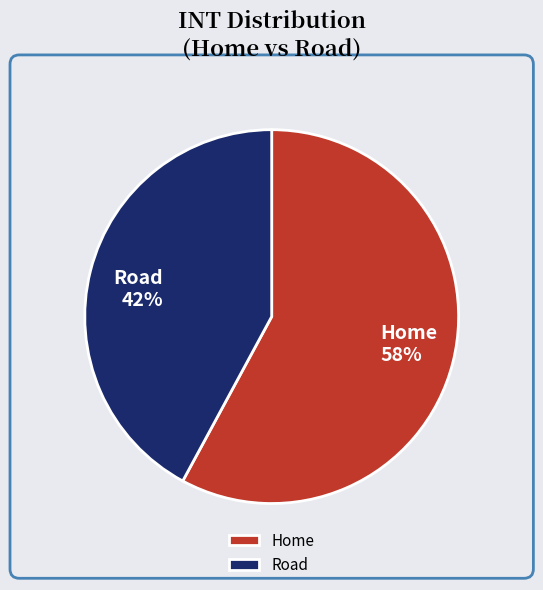

Which has a higher value, Home or Road?

Home